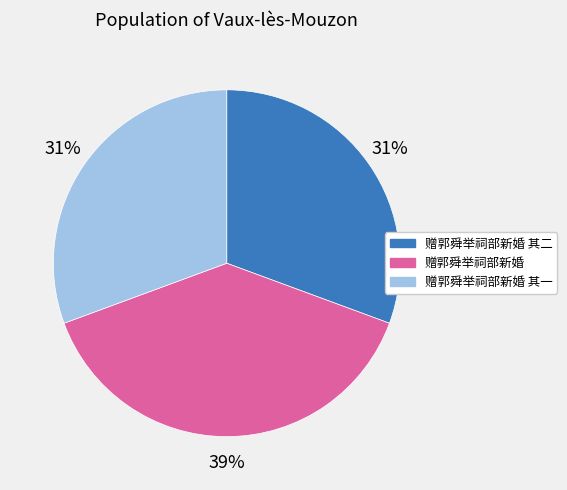

To the nearest percent, what is the difference between the largest and smallest slice percentages?

8%